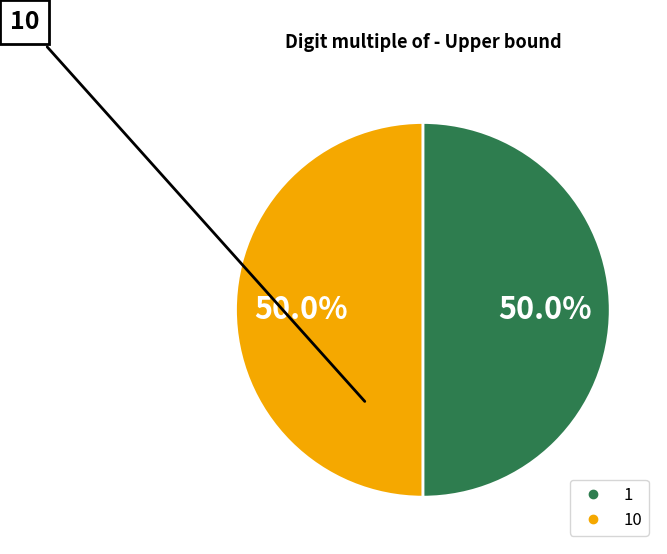

To the nearest percent, what is the average slice percentage?

50%